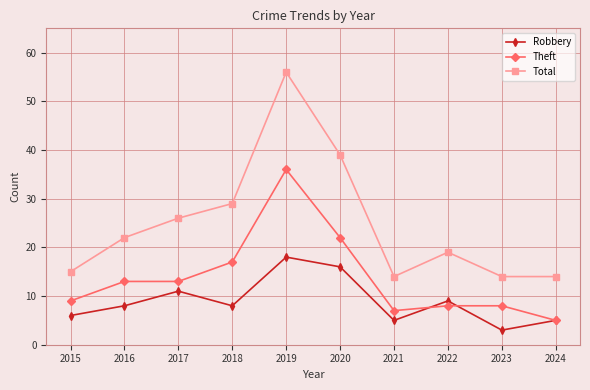

The Theft series shows 22 at 2020. True or false?

True